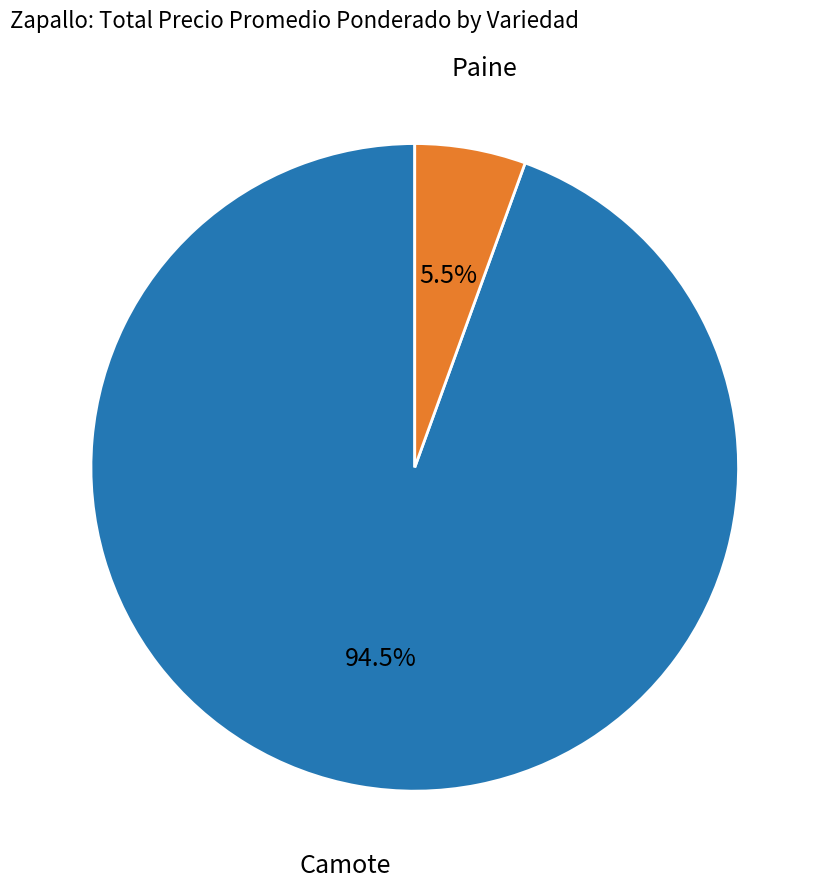

Rank the categories by value from lowest to highest.

Paine, Camote